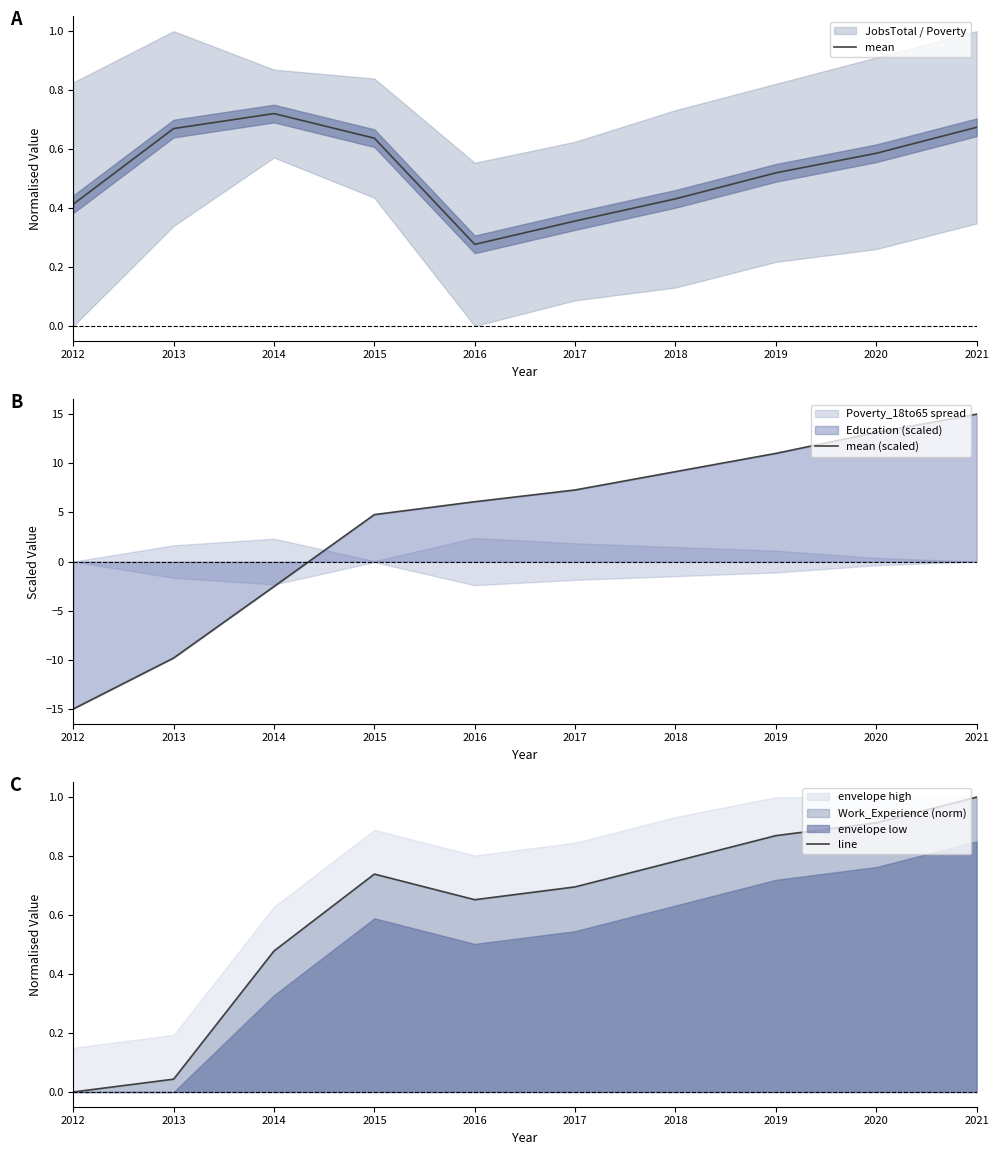

What is the smallest value displayed?

-15.0